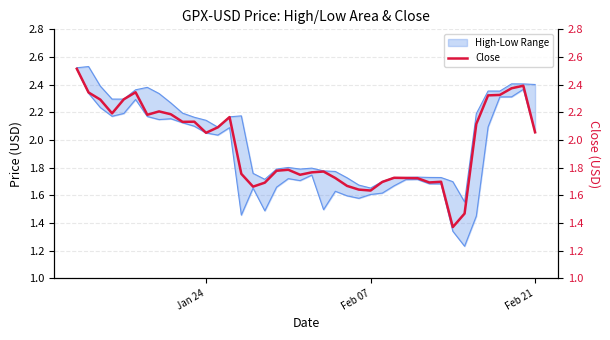

True or false: High has a value of 3.5 at 10.

False